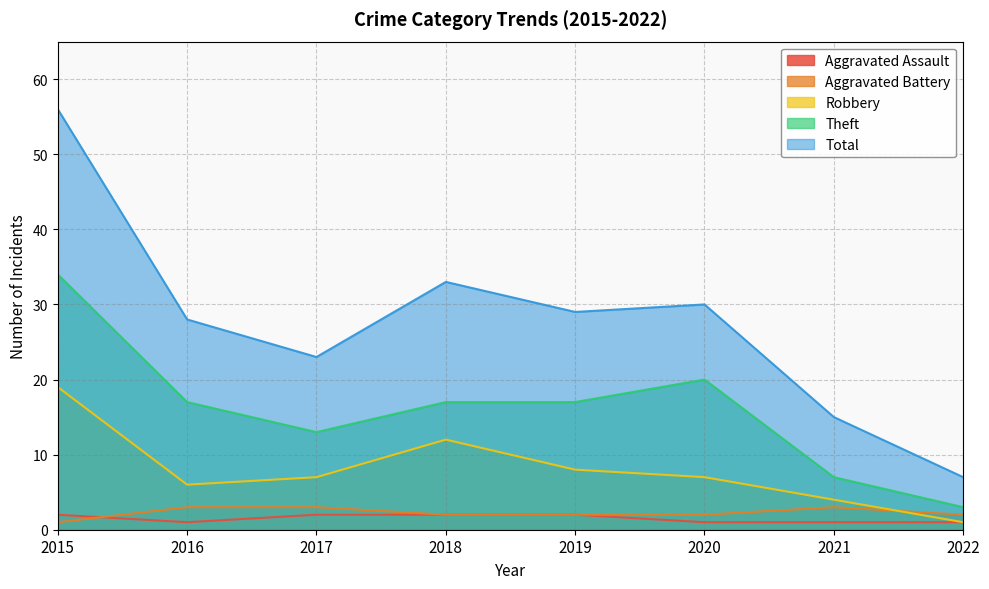

What is the difference between the maximum and second lowest values in the Aggravated Assault series?

1